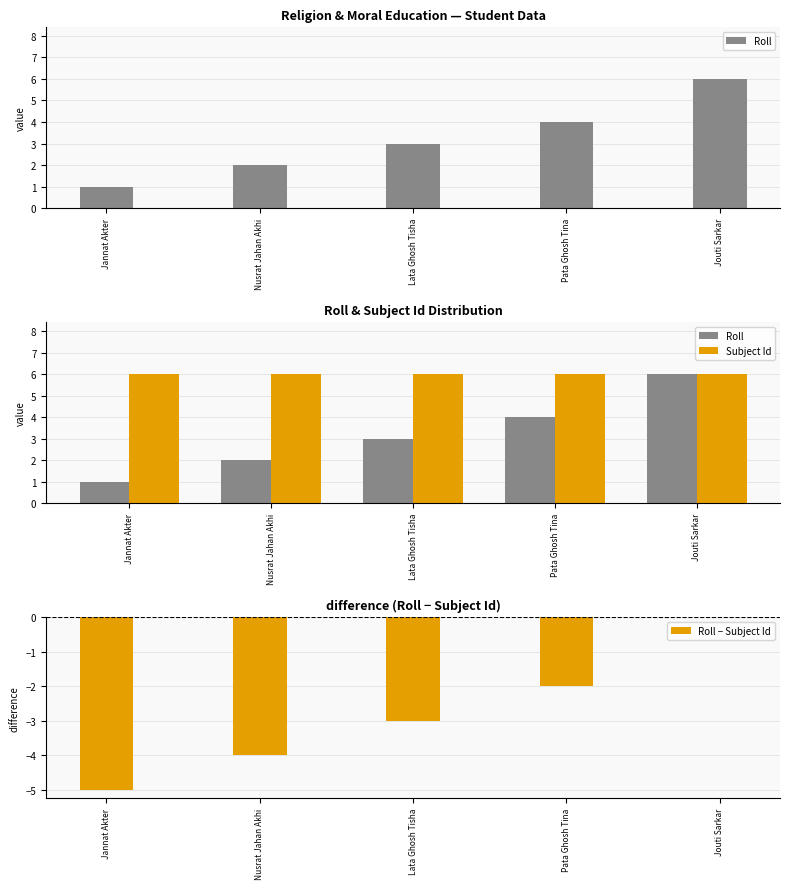

What is the total value across all series at Nusrat Jahan Akhi?

4